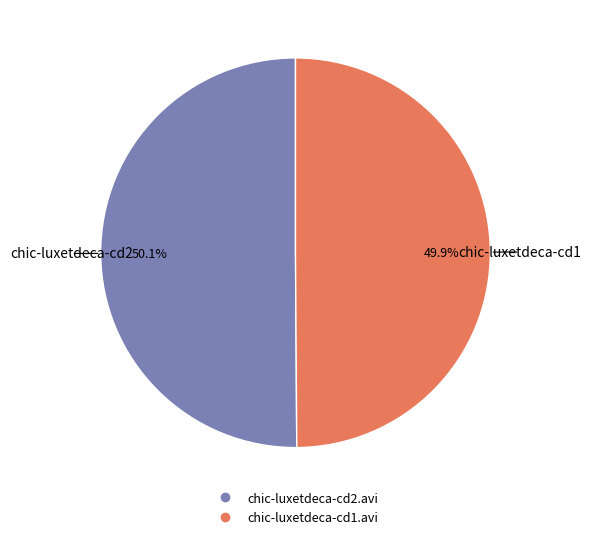

What is the ratio of the value at chic-luxetdeca-cd1.avi to the value at chic-luxetdeca-cd2.avi?

1.0